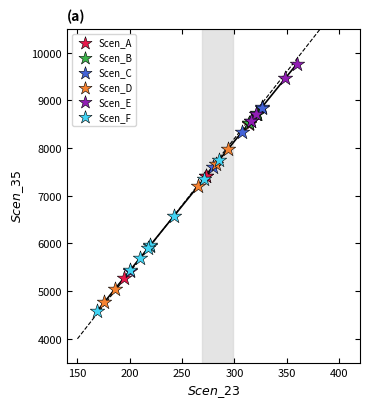

Which series has the widest spread of Y values?

Scen_E